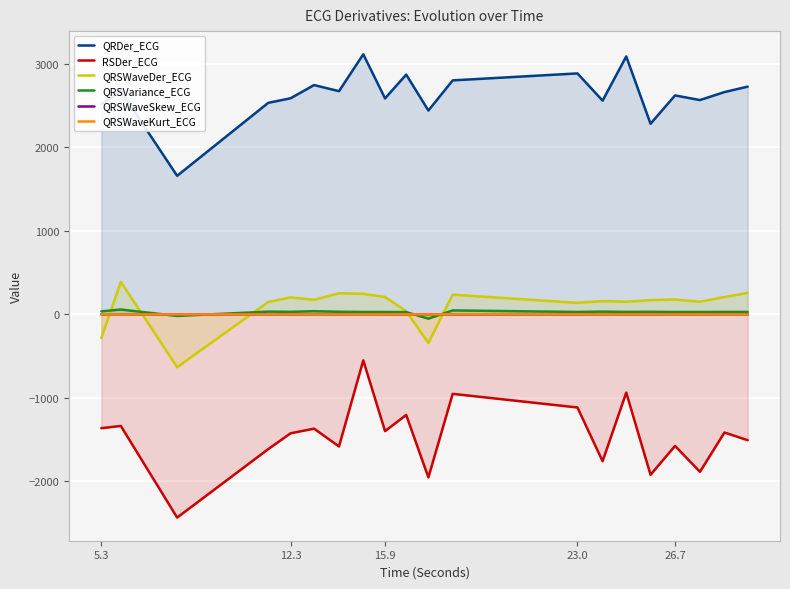

Reading right to left, what are all the values shown in this chart?

QRDer_ECG: 2729.0	2663.6	2568.0	2623.6	2284.3	3090.4	2561.1	2887.1	2803.7	2442.8	2873.0	2588.1	3116.4	2674.5	2747.7	2589.6	2534.7	1660.9	2675.7	2516.2
RSDer_ECG: -1505.3	-1413.5	-1884.0	-1574.0	-1919.8	-935.2	-1757.2	-1113.6	-950.4	-1951.1	-1203.3	-1396.5	-549.3	-1580.4	-1367.2	-1422.6	-1612.4	-2431.9	-1334.7	-1361.6
QRSWaveDer_ECG: 258.8	208.9	152.5	179.3	172.0	153.0	160.6	139.5	237.5	-341.4	39.6	208.8	247.8	254.2	175.5	204.7	149.2	-631.2	390.6	-280.8
QRSVariance_ECG: 30.8	30.8	30.1	29.8	31.8	31.0	34.6	30.4	48.7	-49.8	28.6	29.6	30.1	32.8	39.6	31.8	34.5	-17.5	59.3	37.6
QRSWaveSkew_ECG: 1.5	1.5	1.6	1.5	1.6	1.6	1.5	1.7	1.8	1.5	1.7	1.5	1.4	1.5	1.4	1.5	1.5	1.3	1.5	1.6
QRSWaveKurt_ECG: 0.8	0.8	1.1	0.9	1.1	1.1	0.7	1.5	1.9	1.0	1.4	0.7	0.3	0.8	0.5	0.9	0.8	1.0	0.7	1.5